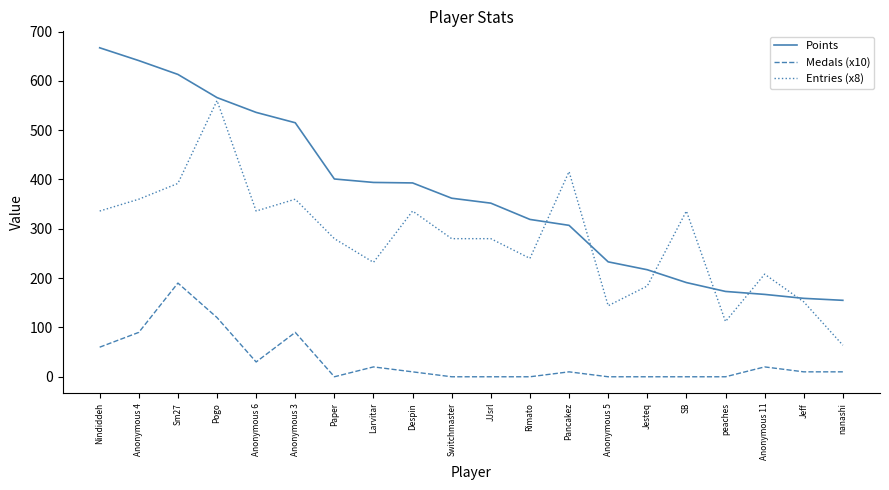

At which label does Points reach its peak?

Nindiddeh